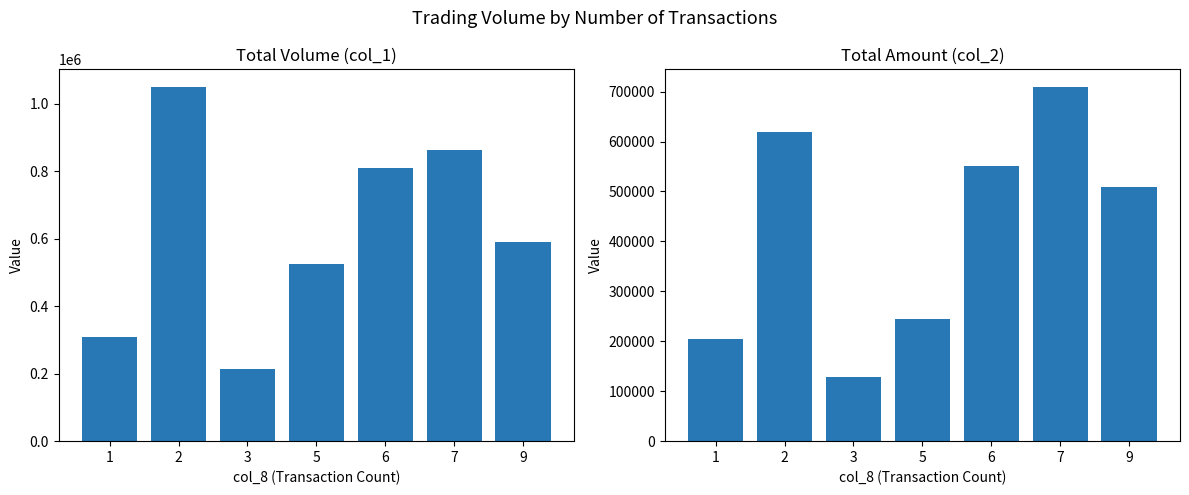

What is the lowest value of the col_2 (Amount) series?

128680